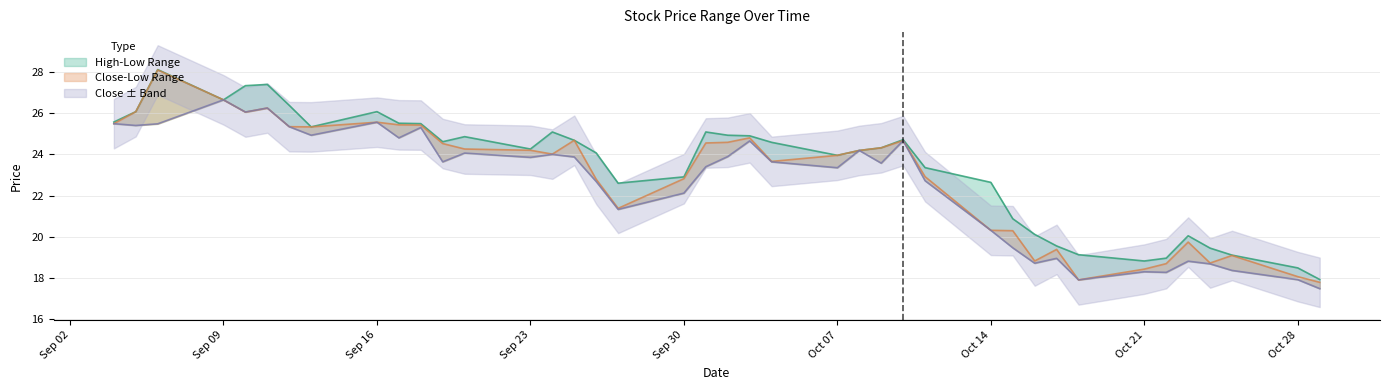

What is the difference between the low values at 20240912 and 20240919?

1.7